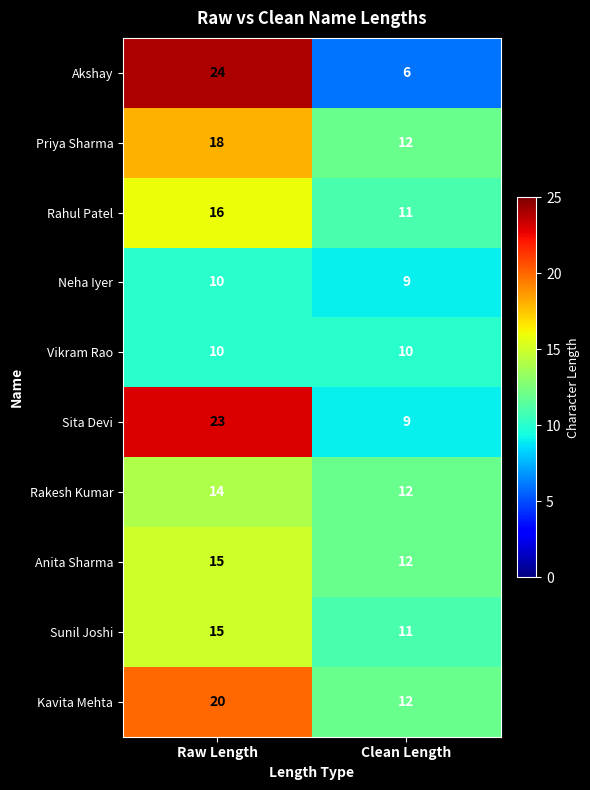

Is it true that Priya Sharma equals 28 at Raw Length?

False